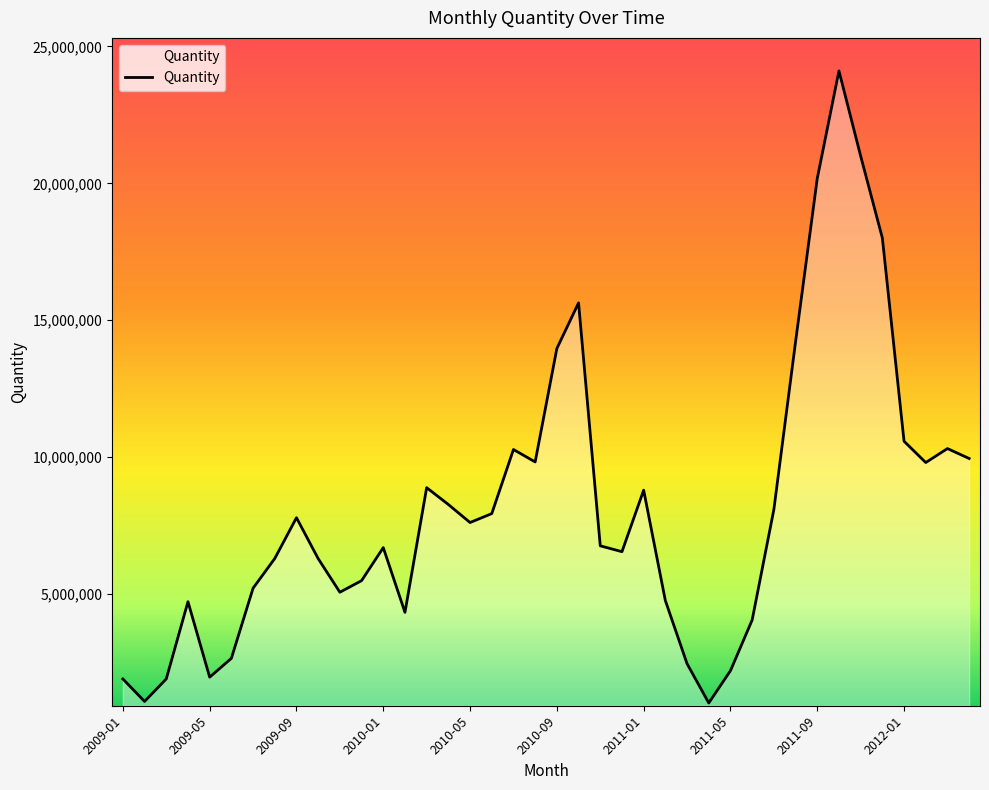

What is the difference between the maximum and minimum values?

23102021